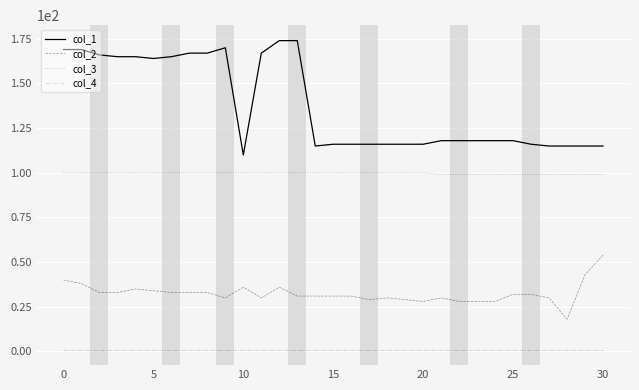

Which series has the largest total across all categories?

col_1